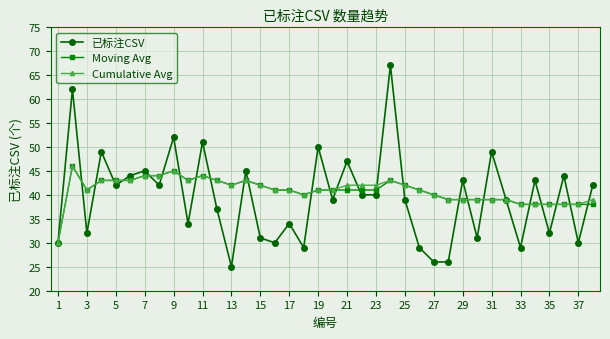

At how many categories does at least one series exceed 56?

2